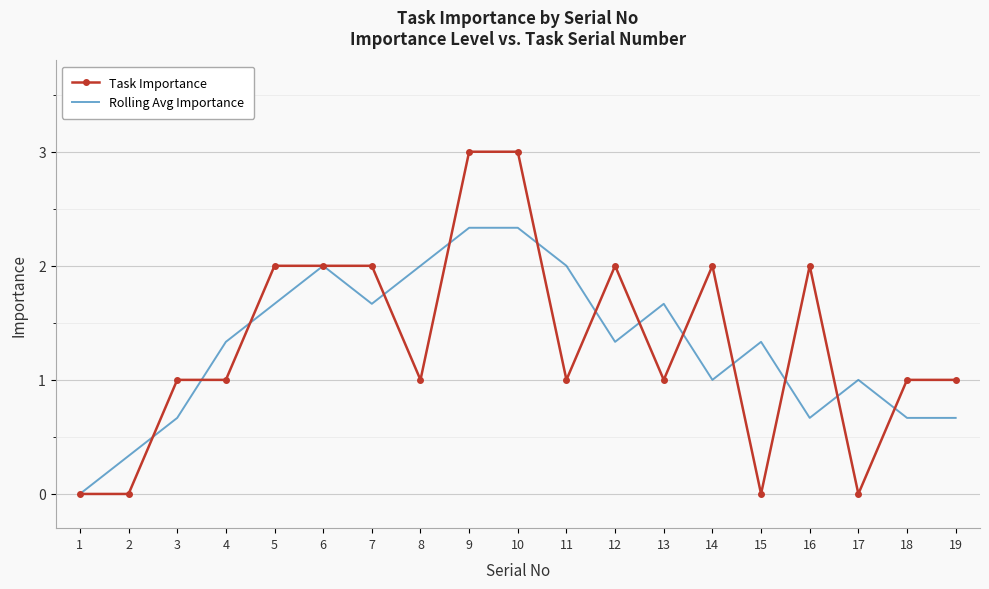

The value of Rolling Avg Importance at 3 is 1.2. True or false?

False